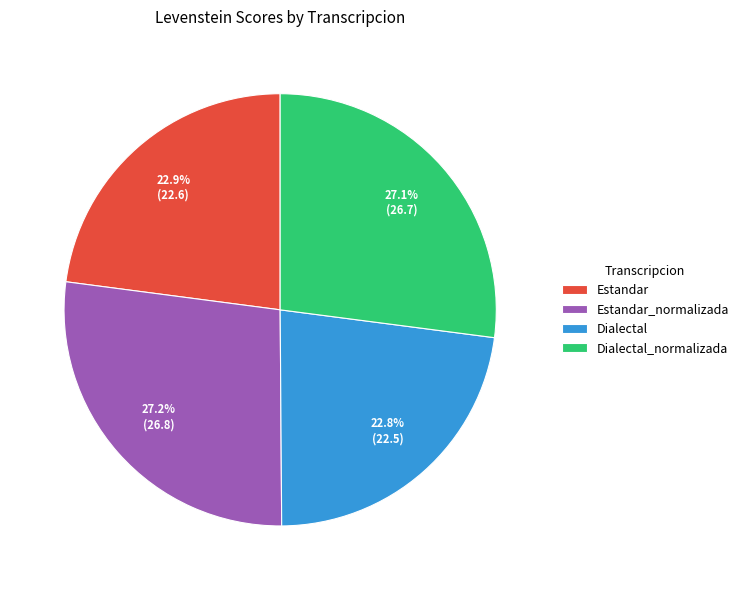

Combined, what portion of the pie is Estandar_normalizada and Estandar?

50.1%